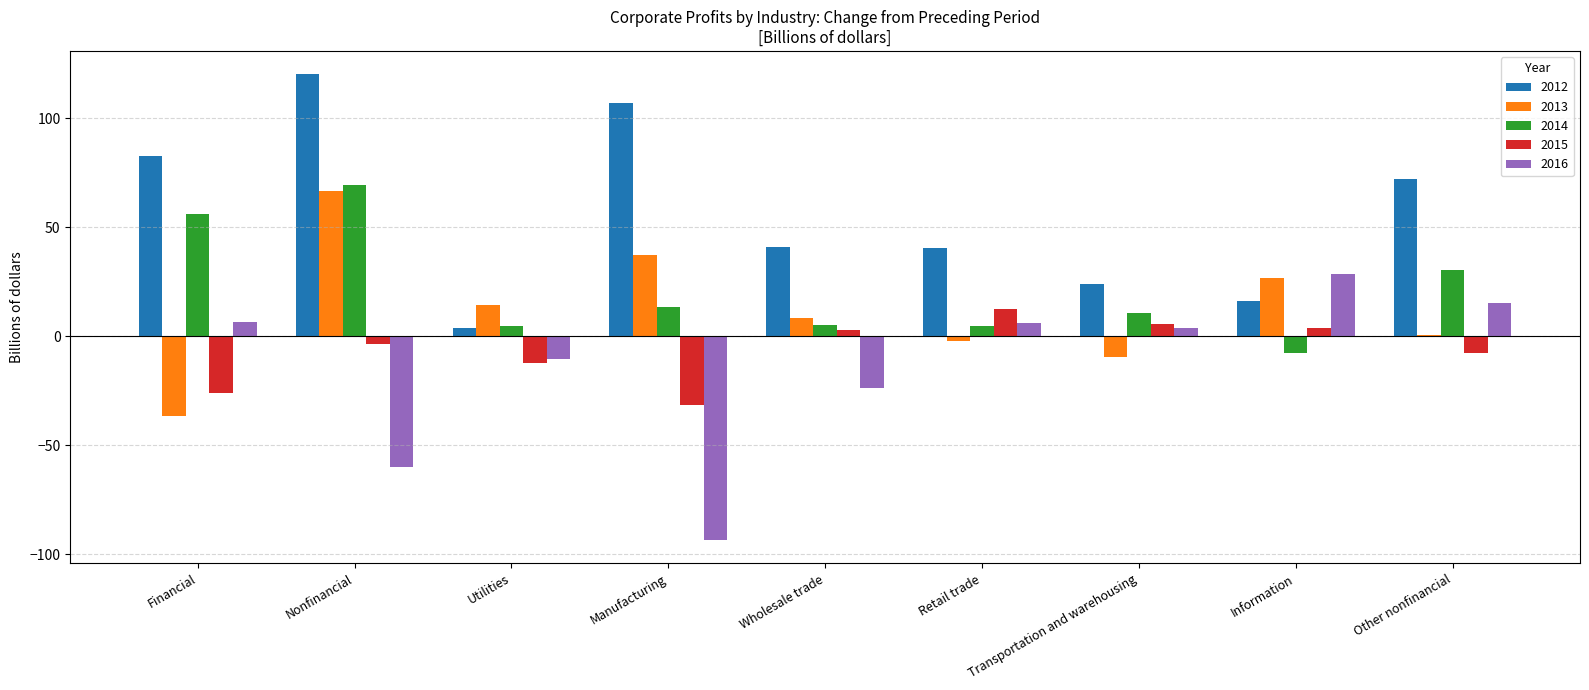

Which series has the largest total across all categories?

2012